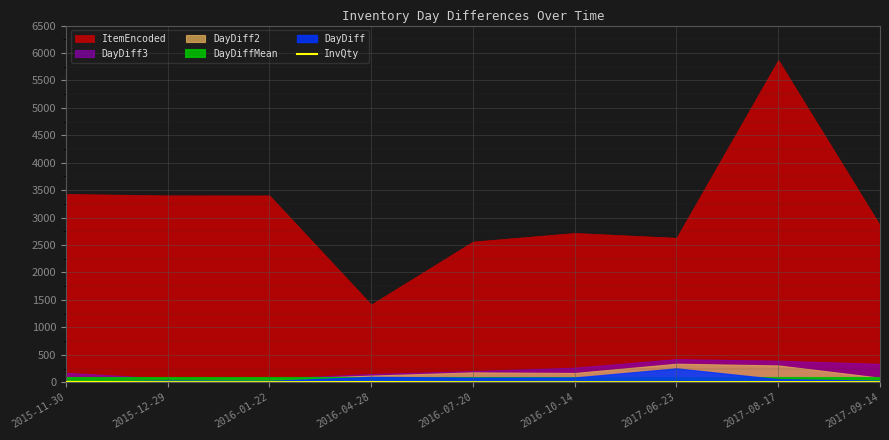

What is the minimum value shown in the chart?

1